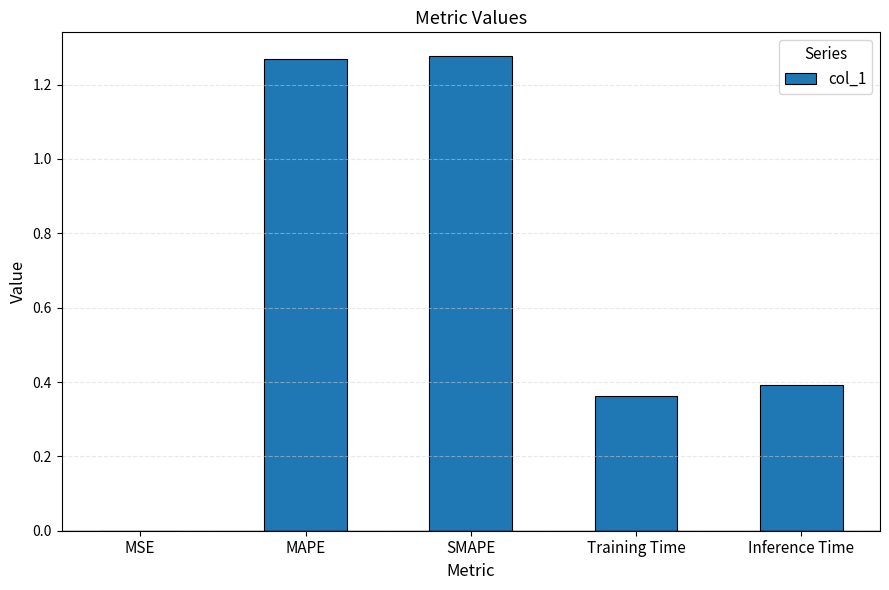

What is the ratio of the value at MAPE to the value at SMAPE?

1.0